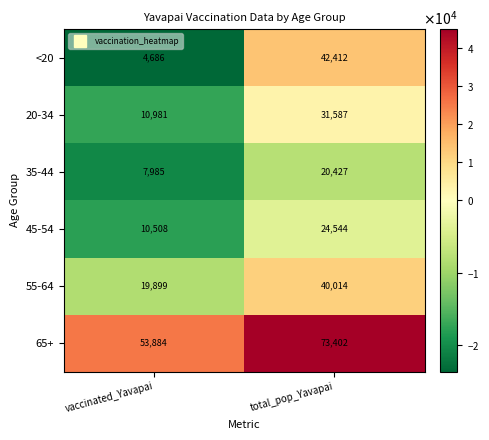

How many distinct data groups are displayed?

6